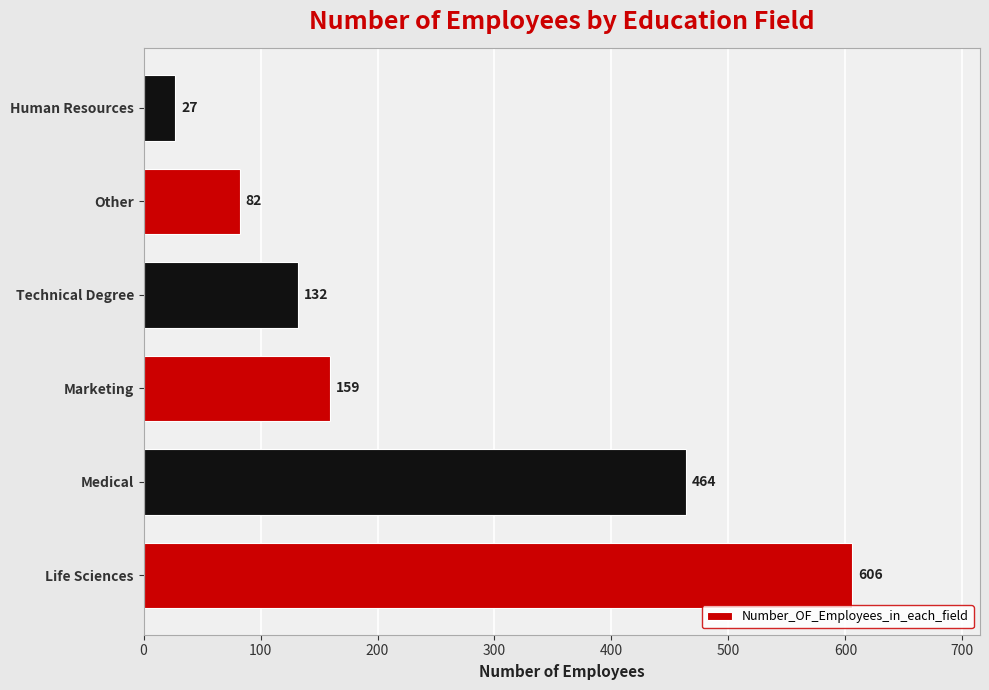

What is the change in value from Medical to Other?

-382